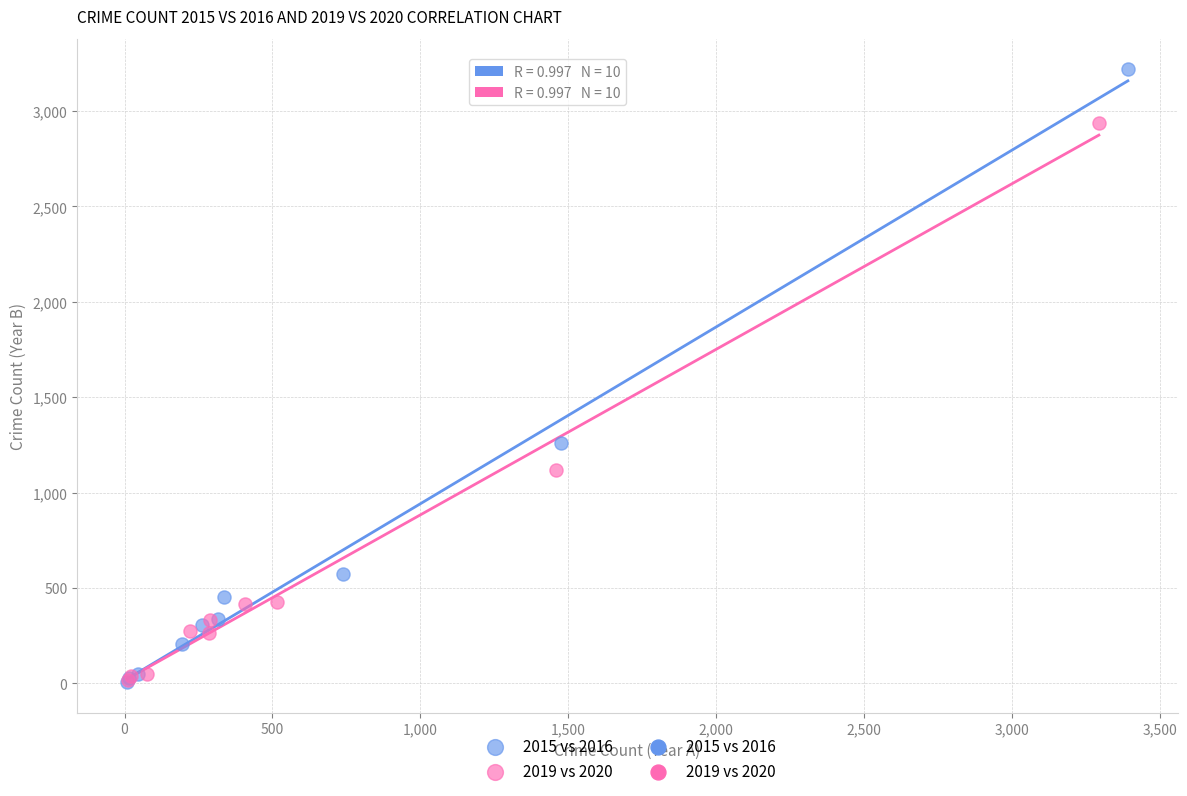

Which series reaches the maximum Y coordinate?

2015 vs 2016